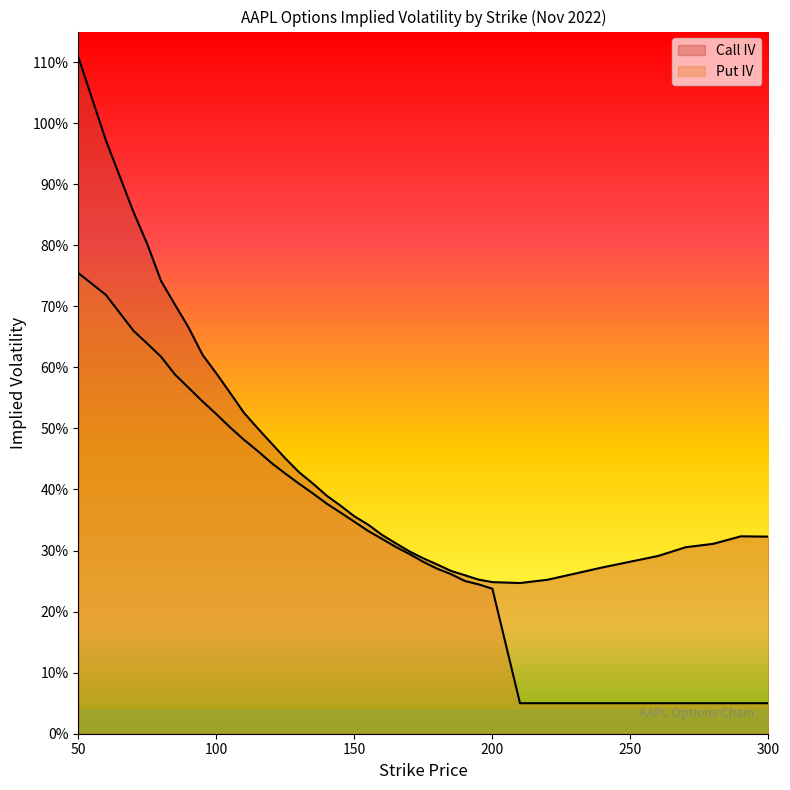

Which series has the widest spread of values?

Call IV